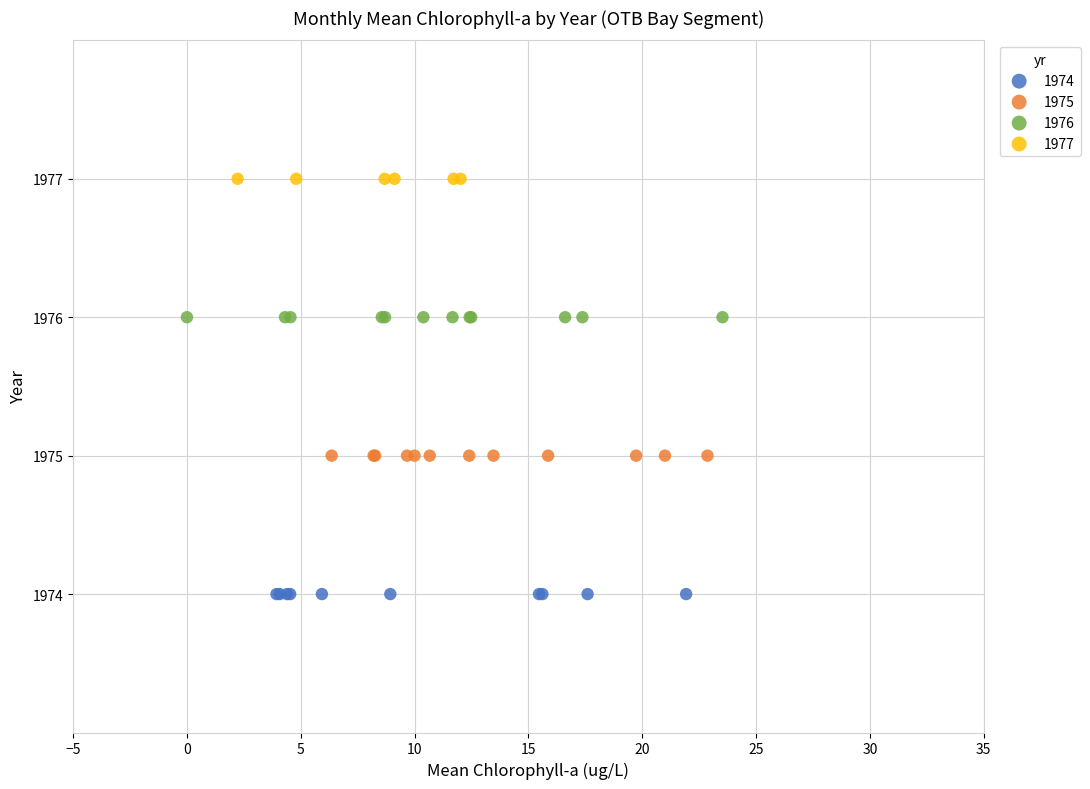

Which series reaches the maximum Y coordinate?

1977